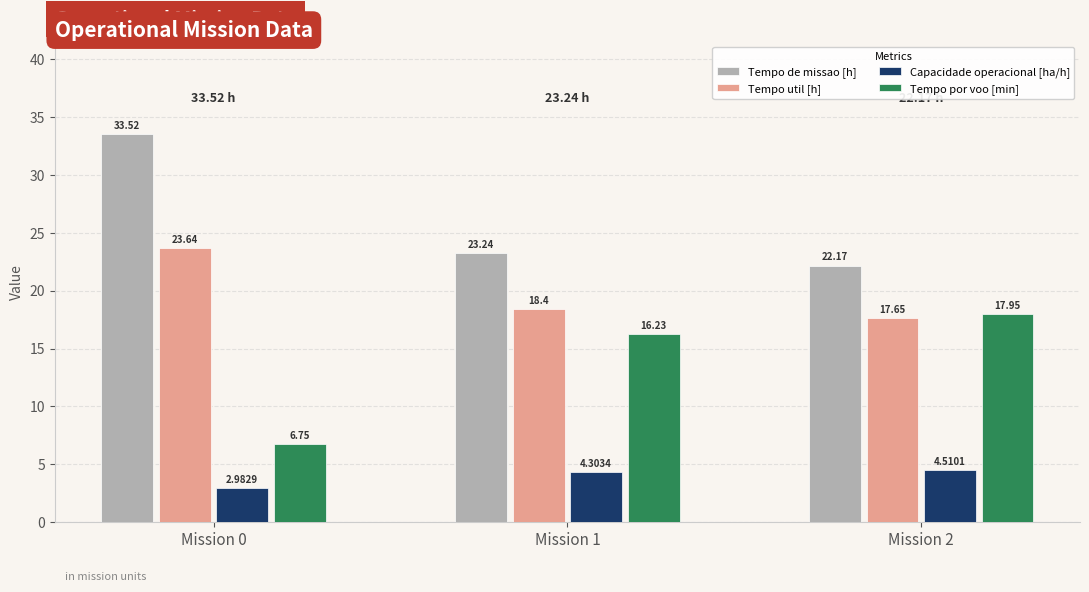

What is the value of the Tempo util [h] bar at the 2nd from the left?

18.4